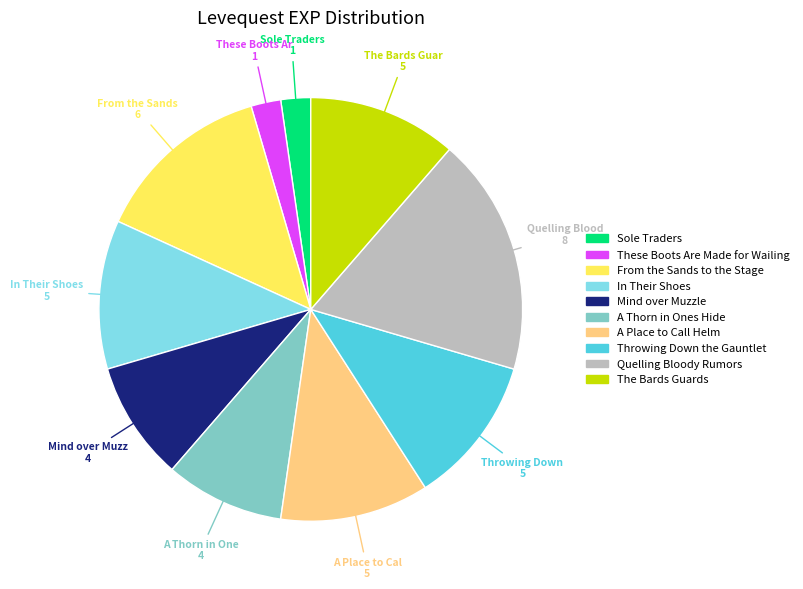

Count the number of slices in the pie.

10